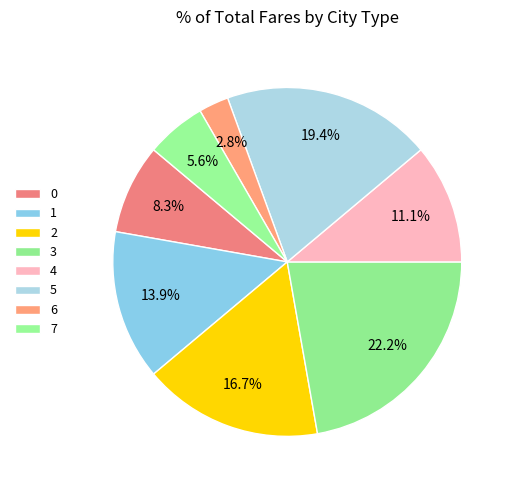

Does 4 represent more than half of the total?

No